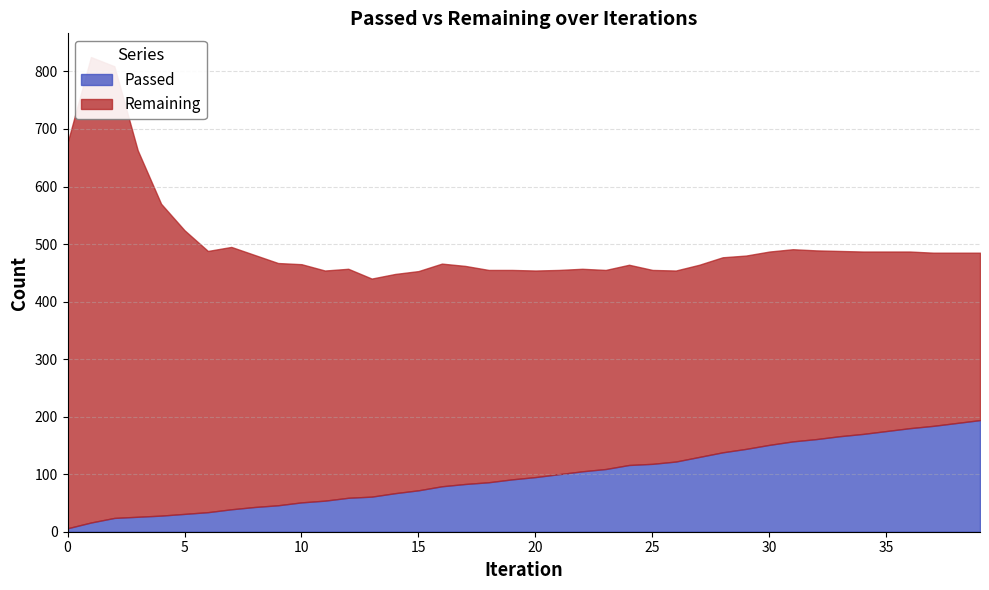

What is the spread (max minus min) of values at 11?

346